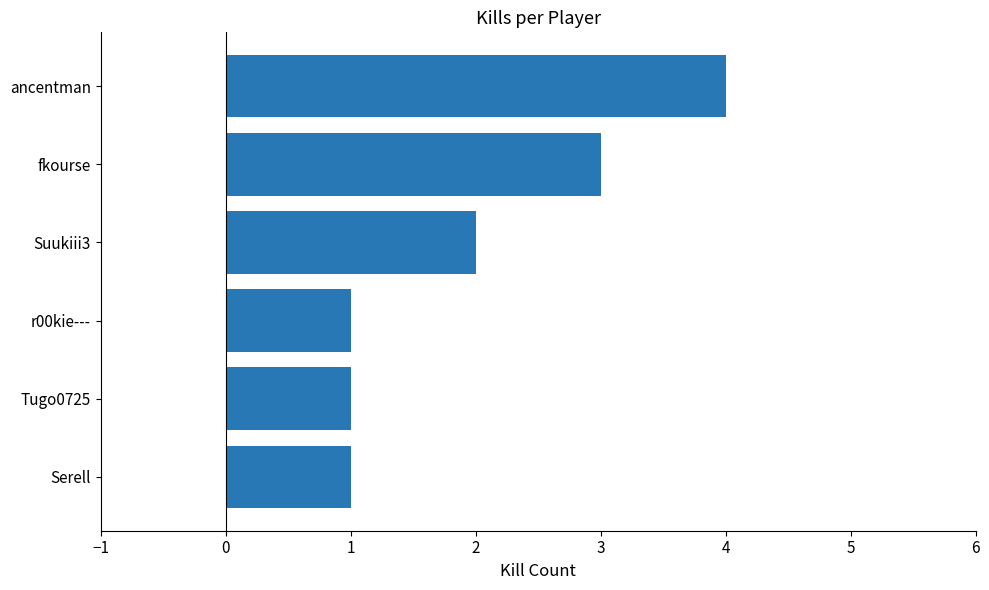

Does the chart contain stacked bars?

No